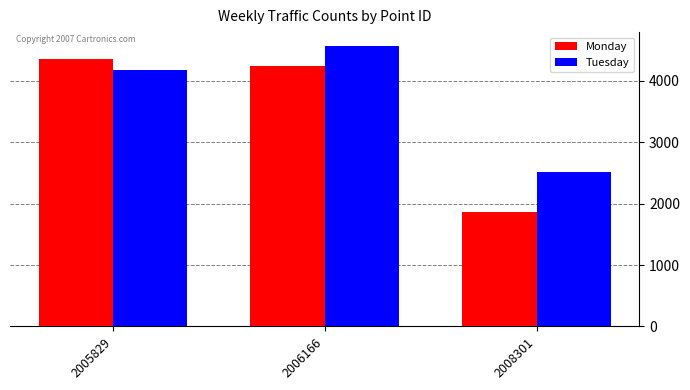

What is the value of the Tuesday bar at the 2nd from the left?

4566